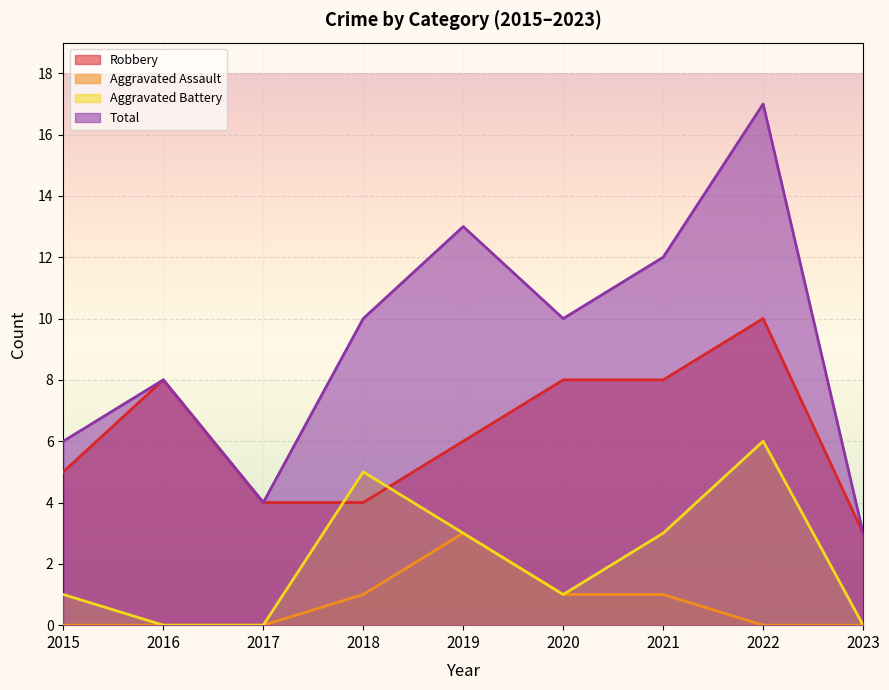

Rank the categories by Total value from lowest to highest.

2023, 2017, 2015, 2016, 2018, 2020, 2021, 2019, 2022